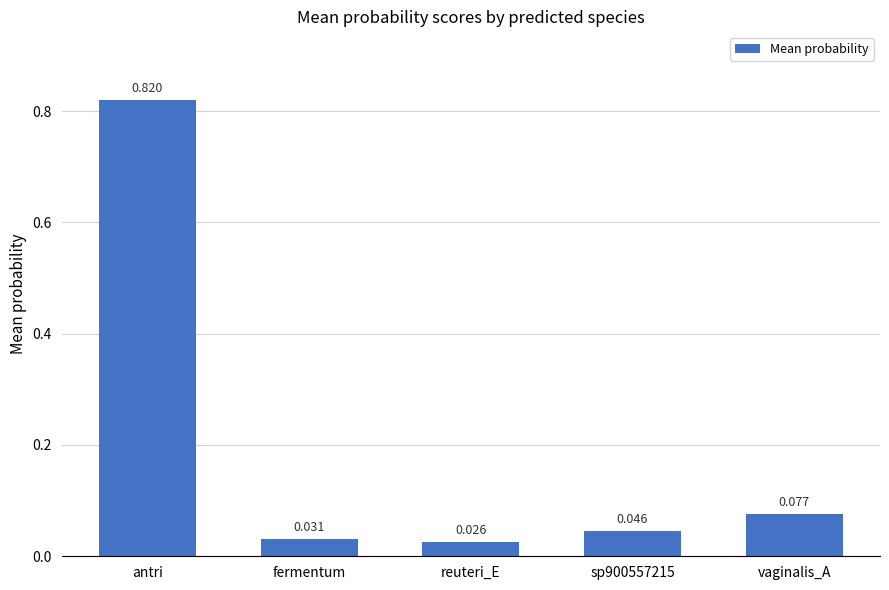

At which category does the chart reach its minimum across all series?

reuteri_E